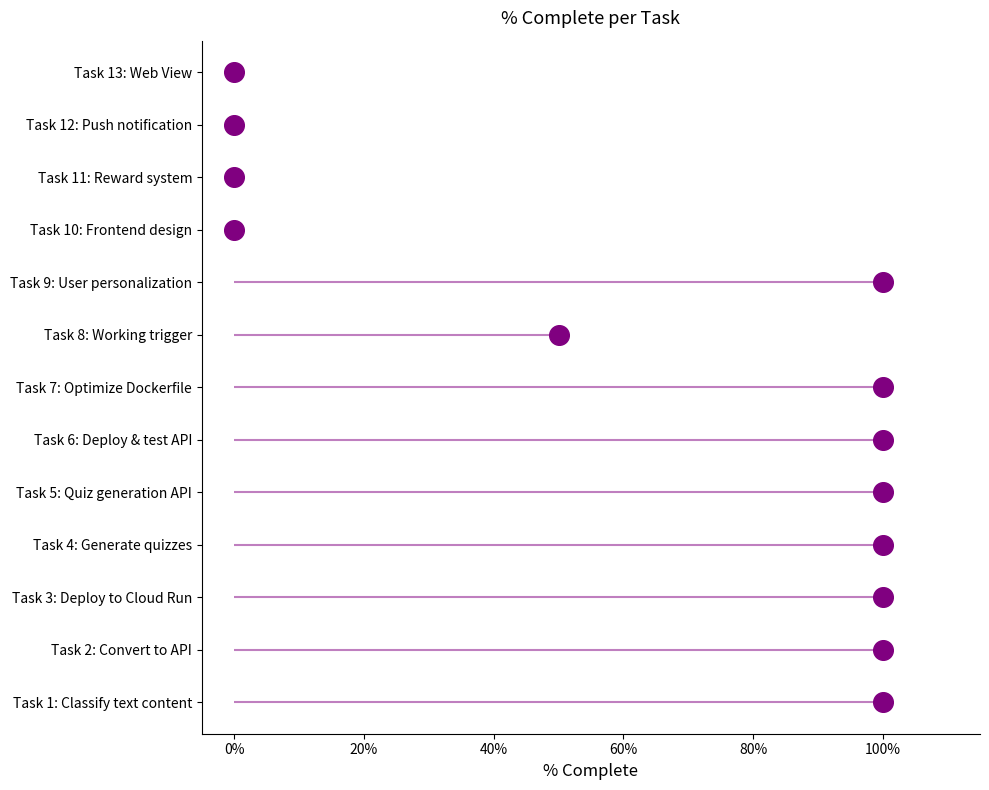

Which has a higher value, 20% or 120%?

120%